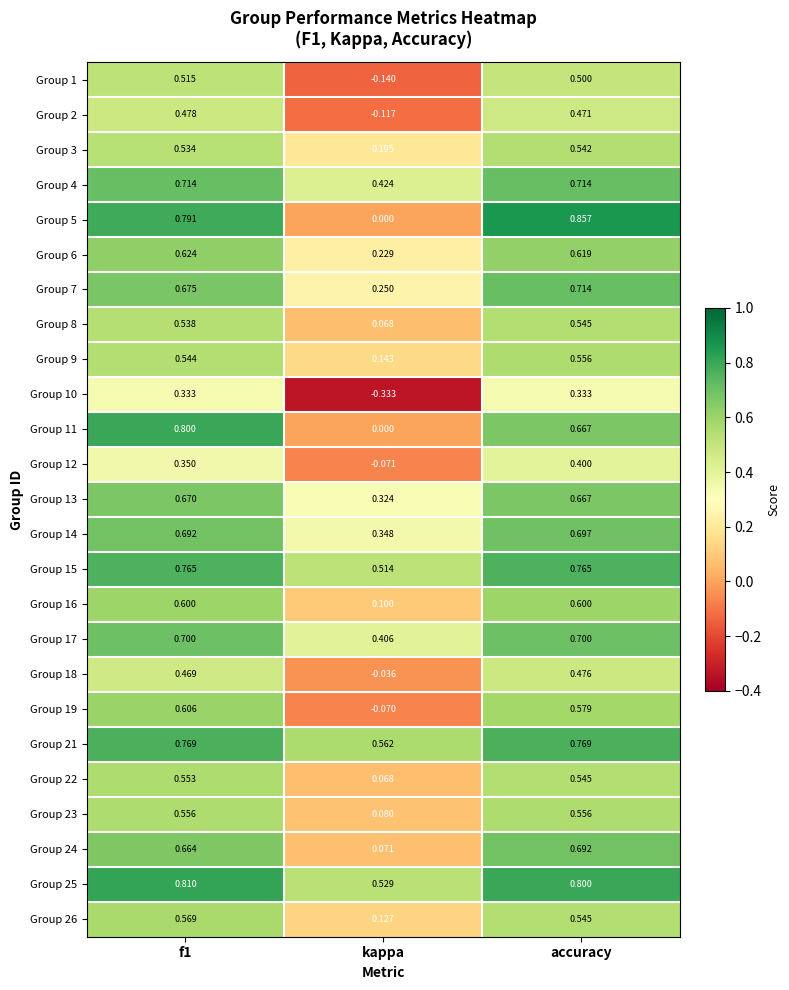

Is the value of Group 6 at f1 greater than the value of Group 9 at f1?

Yes